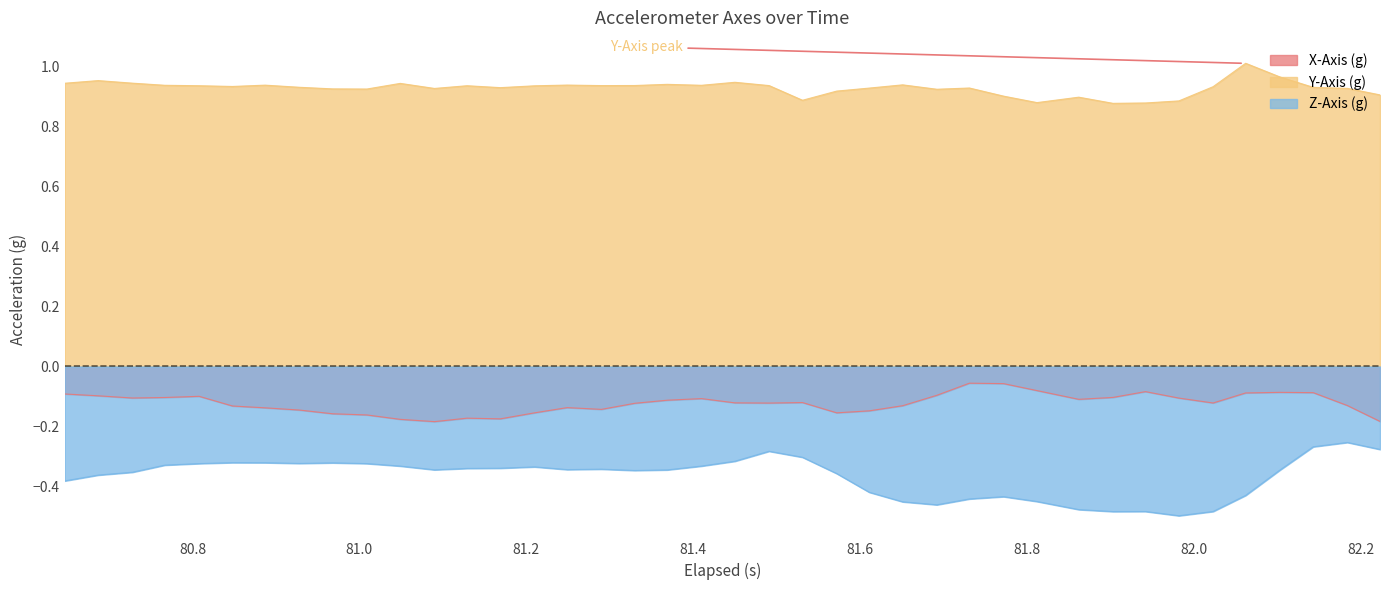

Which series has the largest total across all categories?

Y-Axis (g)